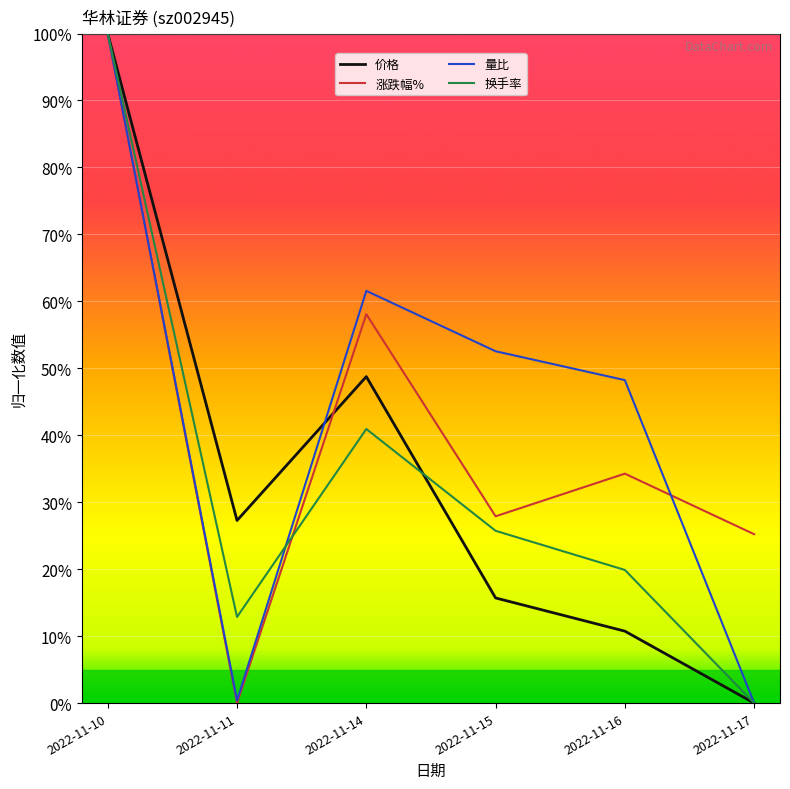

Which category has the highest value across all series?

2022-11-10